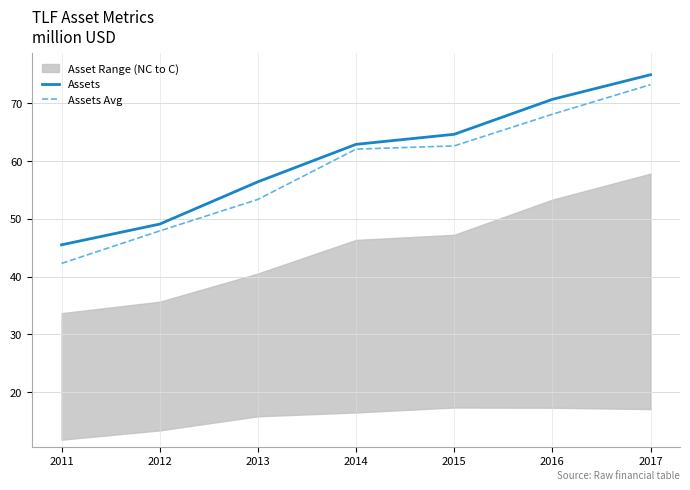

List the labels in order of Assets Avg value, largest first.

2017, 2016, 2015, 2014, 2013, 2012, 2011